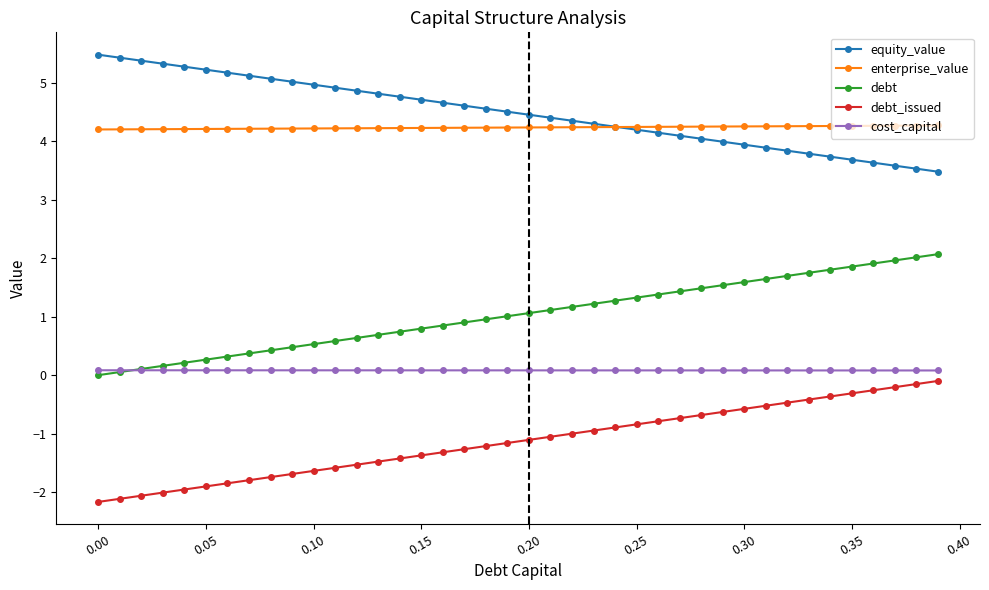

What is the greatest value displayed?

5.5